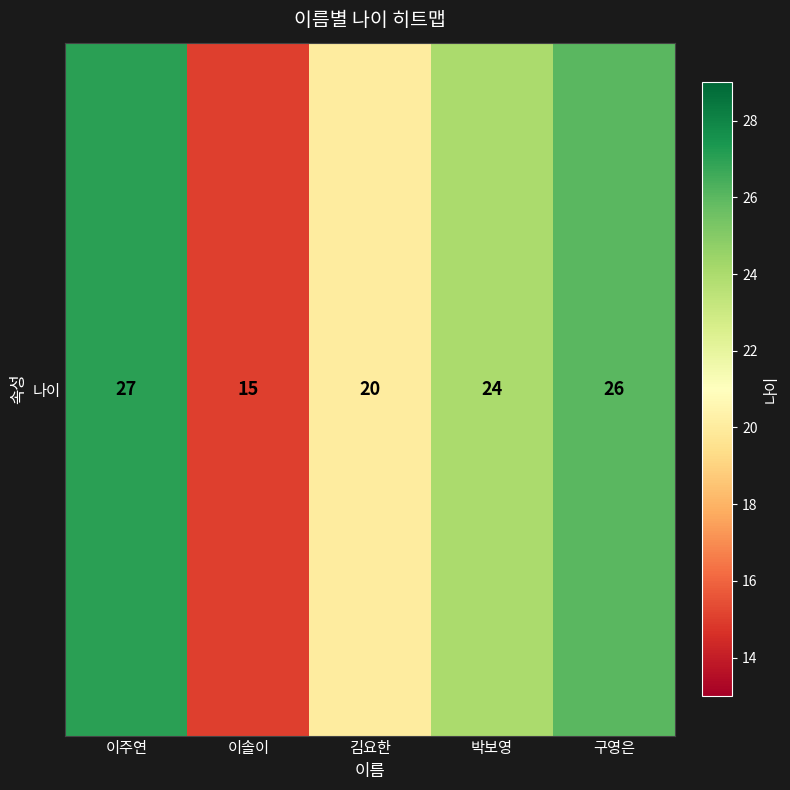

What is the greatest value displayed?

27